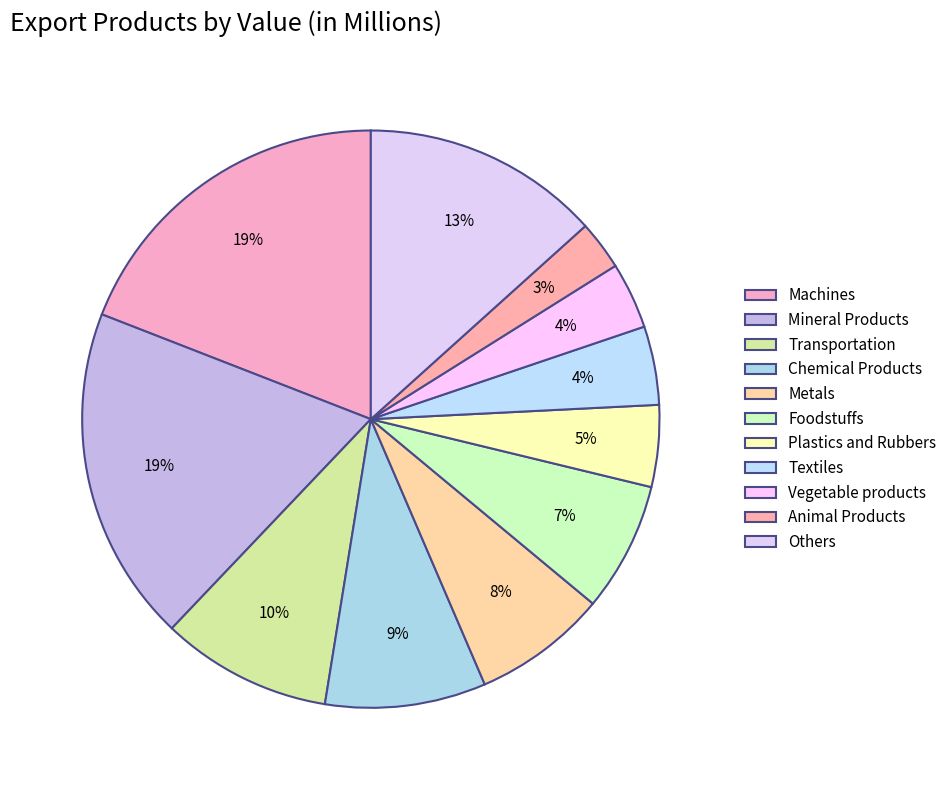

True or false: Others accounts for 13% of the total.

True